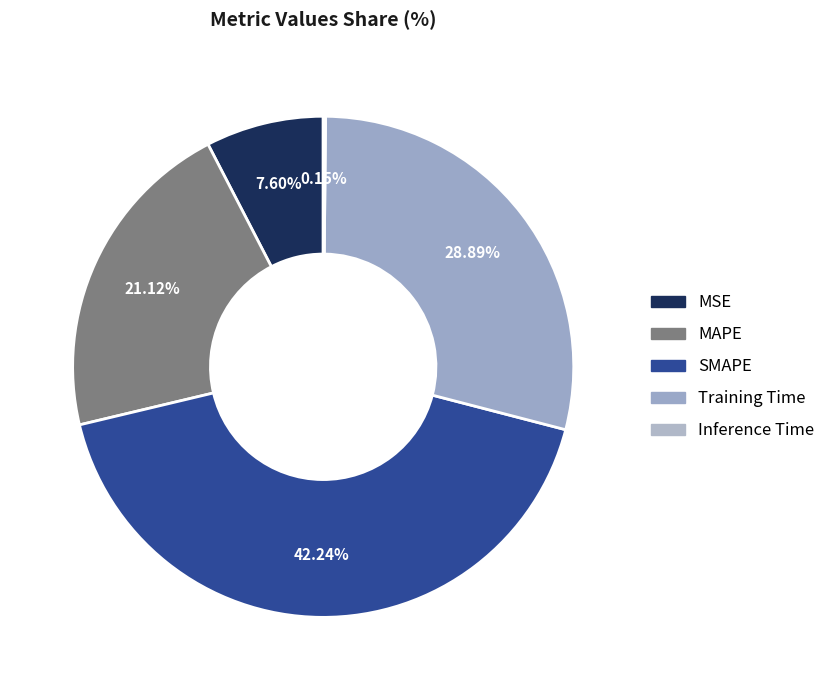

To the nearest percent, what portion does SMAPE represent?

42%